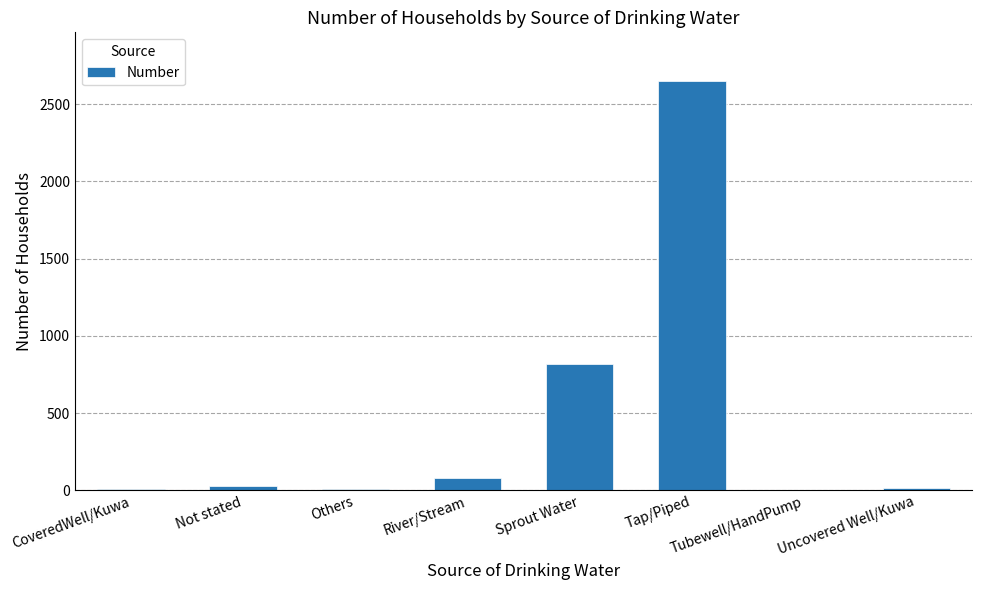

What is the sum of all values?

3612